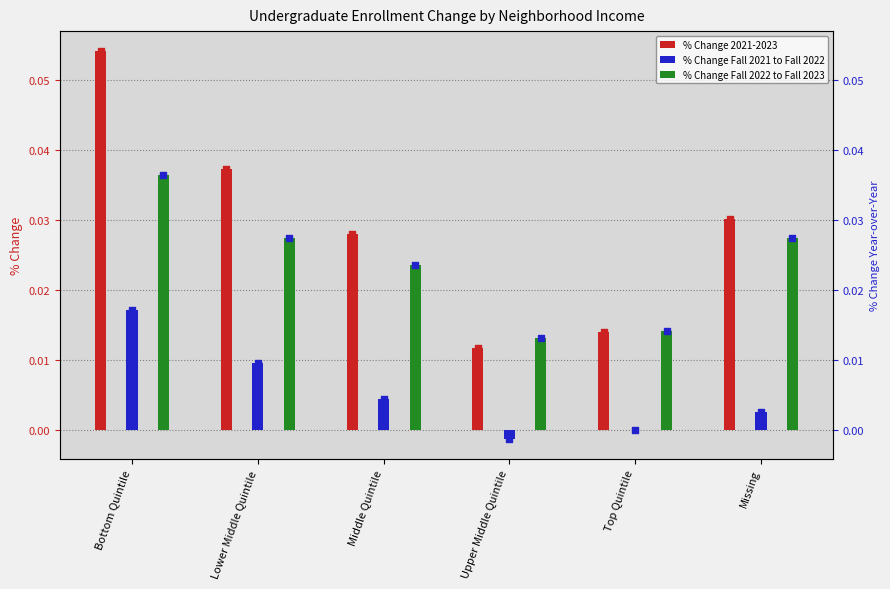

What is the total value across all series at Lower Middle Quintile?

0.1